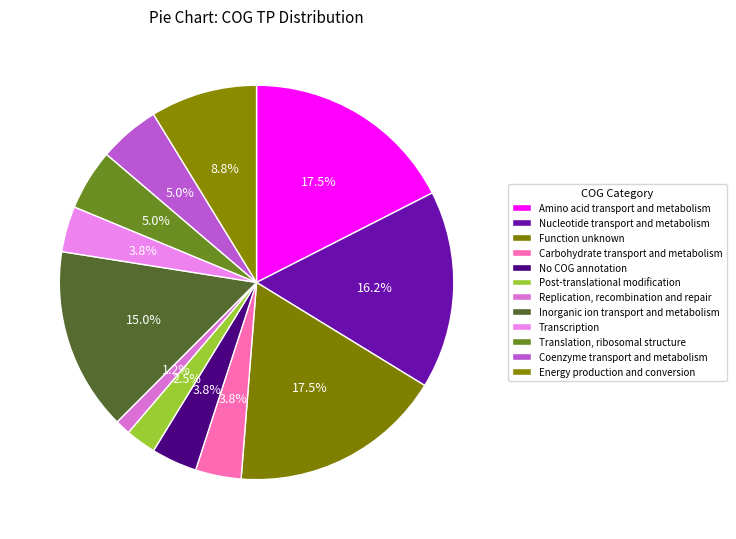

Which slice is the smallest?

Replication, recombination and repair